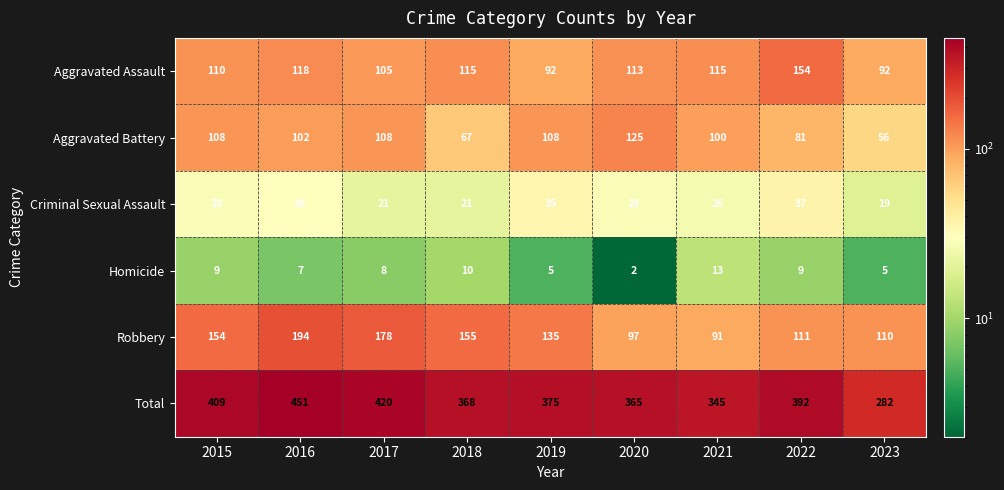

Count the Criminal Sexual Assault values in the range 21 to 30.

6